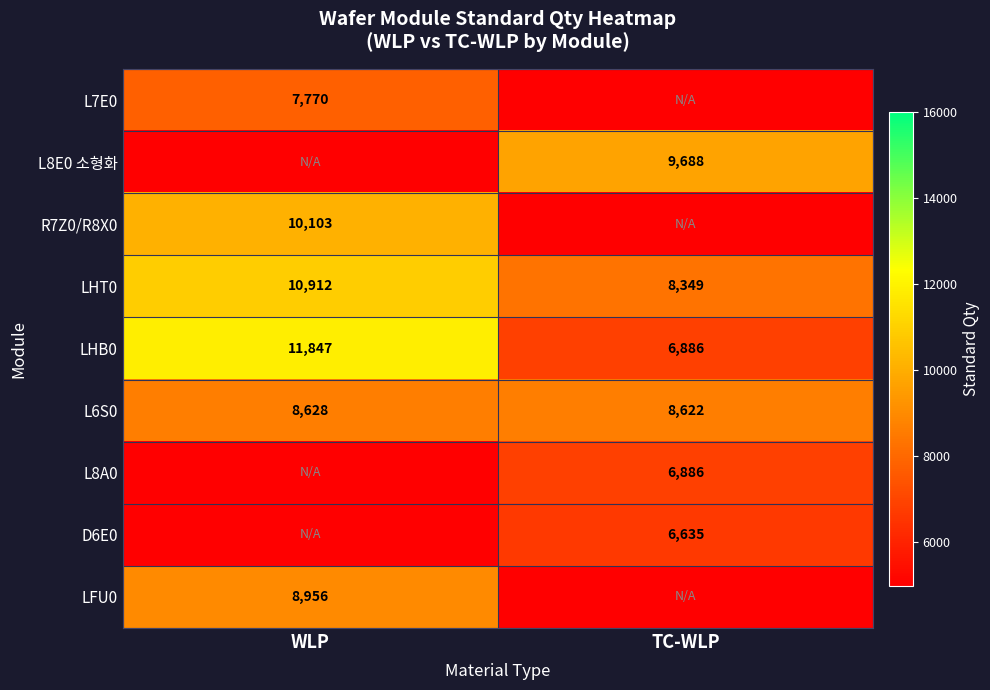

List the labels in order of L6S0 value, largest first.

WLP, TC-WLP